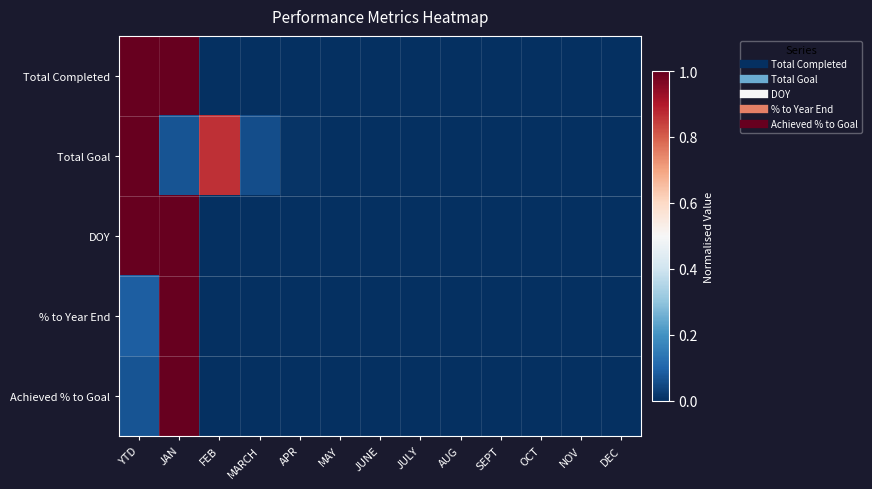

At how many categories does at least one series exceed 0?

5